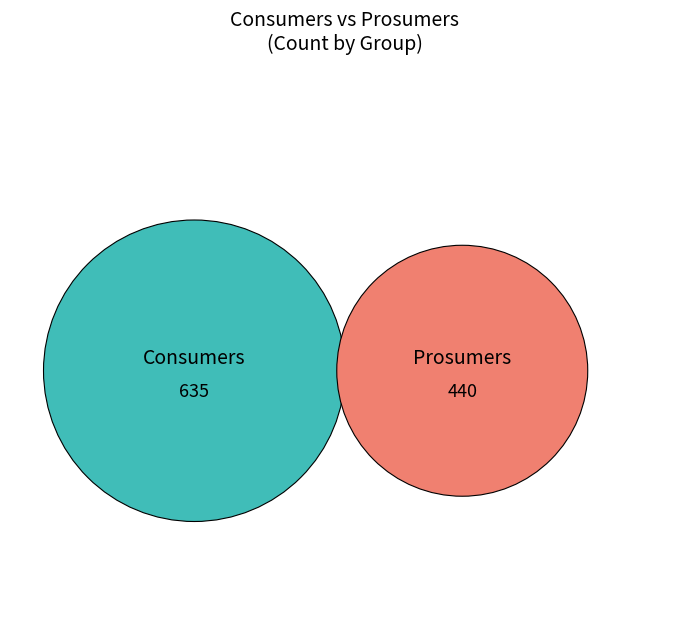

What percentage is the Prosumers slice, to the nearest percent?

41%